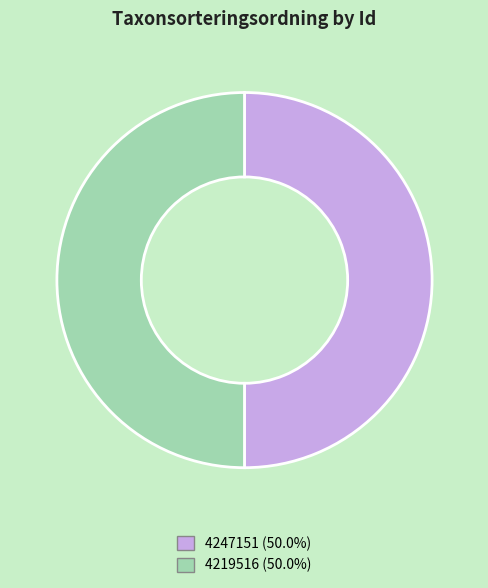

Do 4219516 and 4247151 together represent more than half of the pie?

Yes